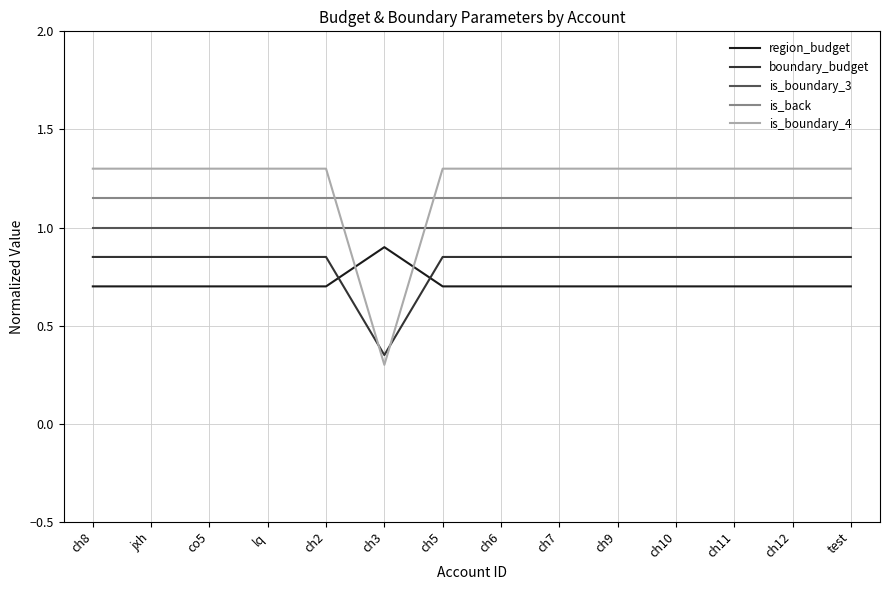

What position from the right is ch2?

10